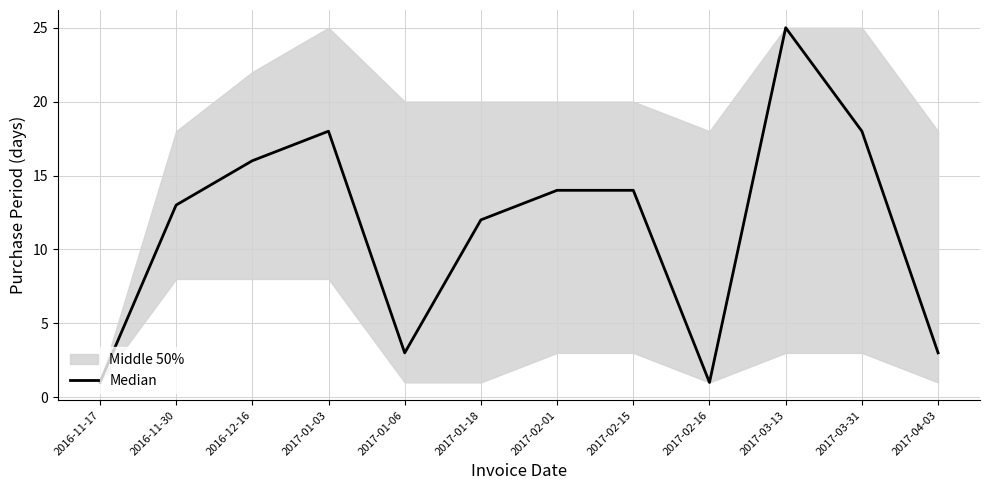

Is it true that the value at 2017-03-31 is 29?

False